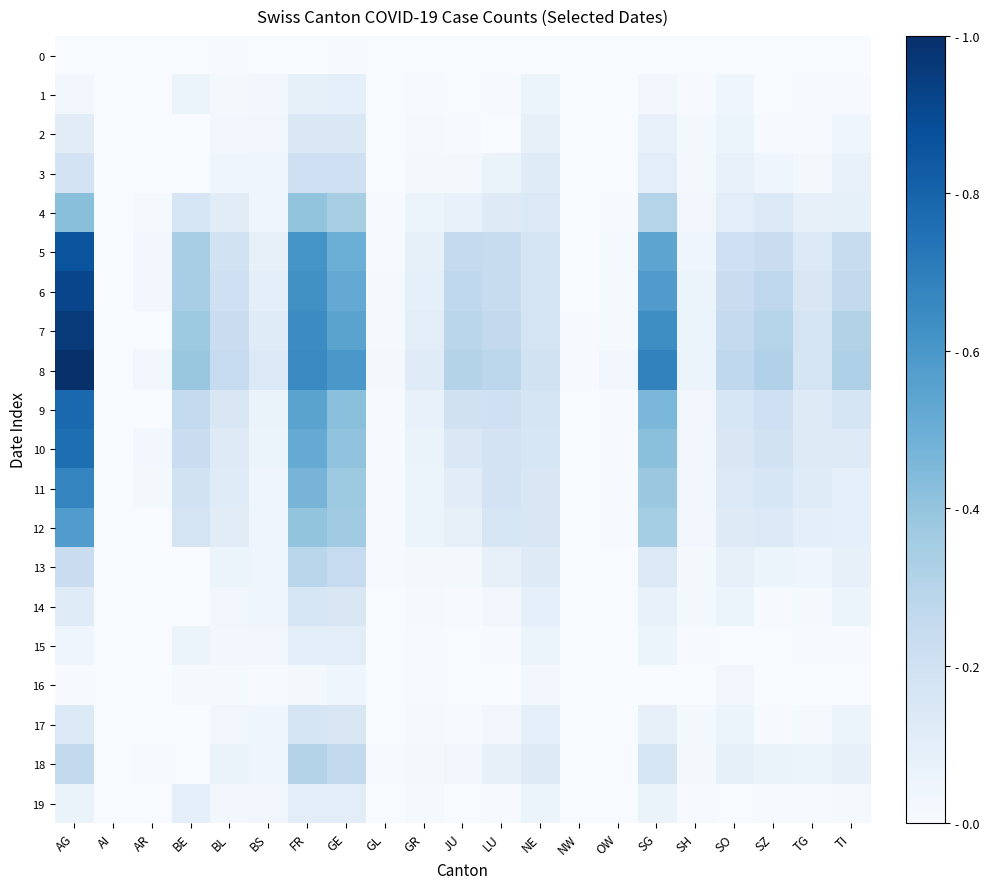

List the series in order of their peak value, lowest first.

0, 16, 1, 15, 19, 2, 14, 17, 3, 13, 18, 4, 12, 11, 10, 9, 5, 6, 7, 8